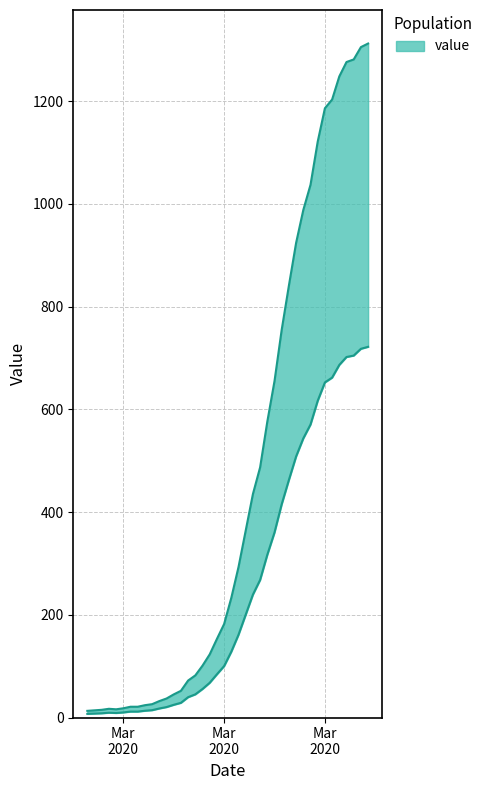

At which category does the data reach its first local valley?

2020-03-02